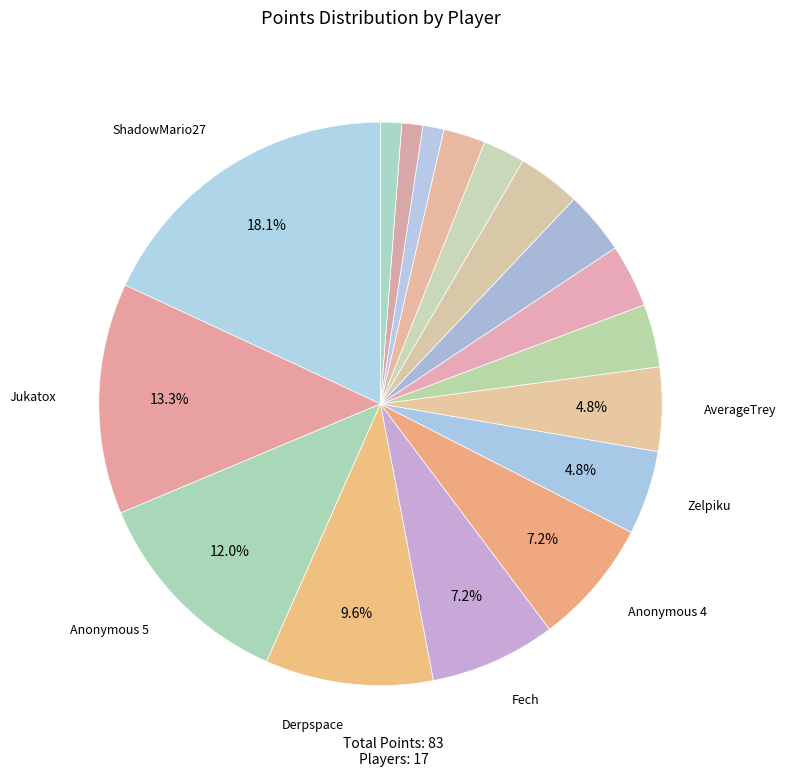

How many segments does this pie chart have?

17